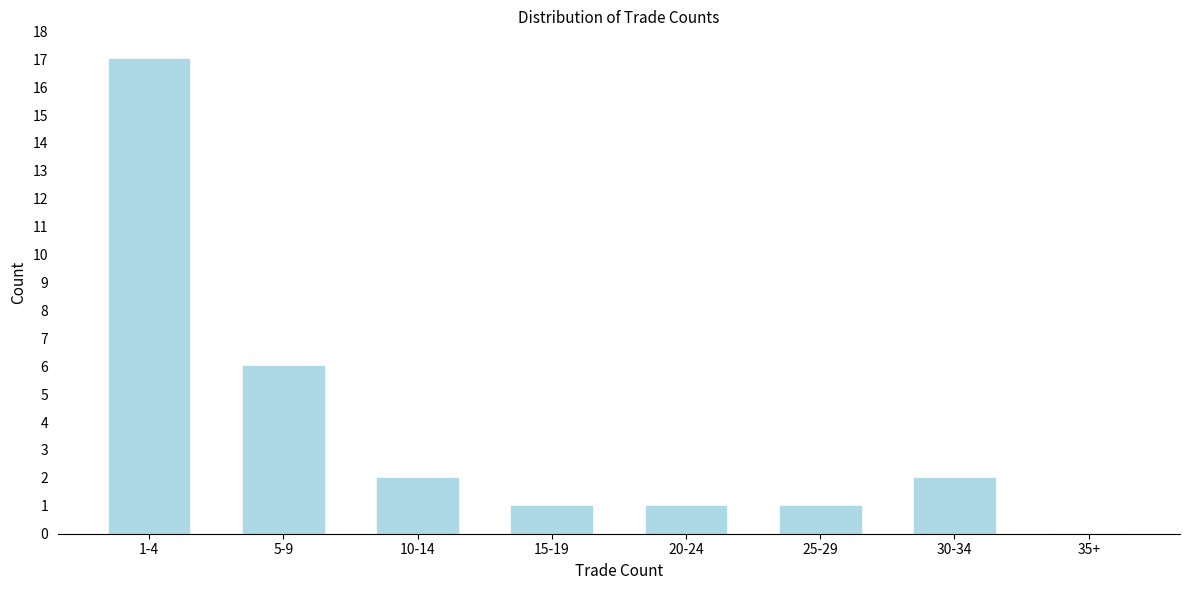

Reading left to right, transcribe all the data shown in this chart.

1-4=17	5-9=6	10-14=2	15-19=1	20-24=1	25-29=1	30-34=2	35+=0